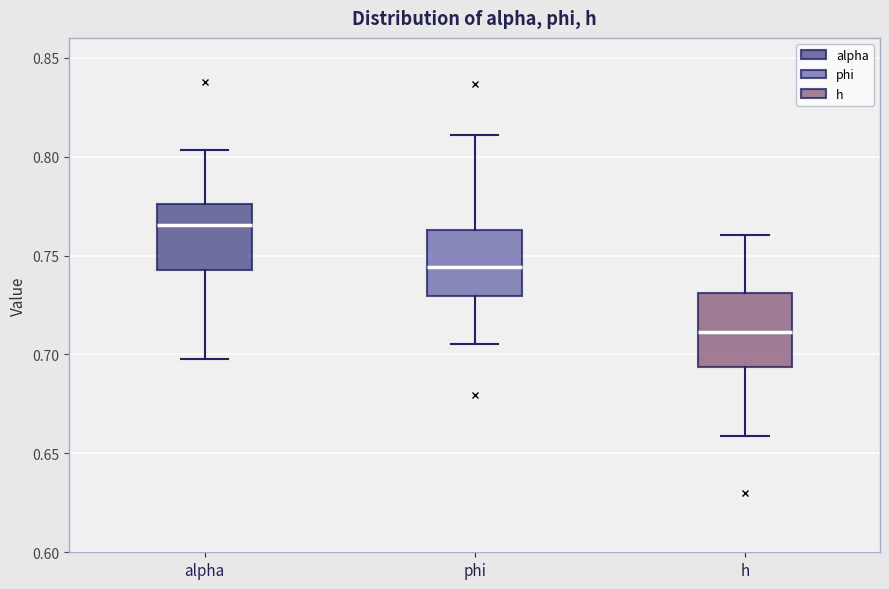

Reading left to right, read every box against the y-axis: the position of its median line, the range the box covers, and the ends of its whiskers. The values are not printed on the chart, so give them approximately, as read against the axis.

alpha: median 0.765, box 0.745 to 0.775, whiskers 0.700 to 0.805
phi: median 0.745, box 0.730 to 0.765, whiskers 0.705 to 0.810
h: median 0.710, box 0.695 to 0.730, whiskers 0.660 to 0.760